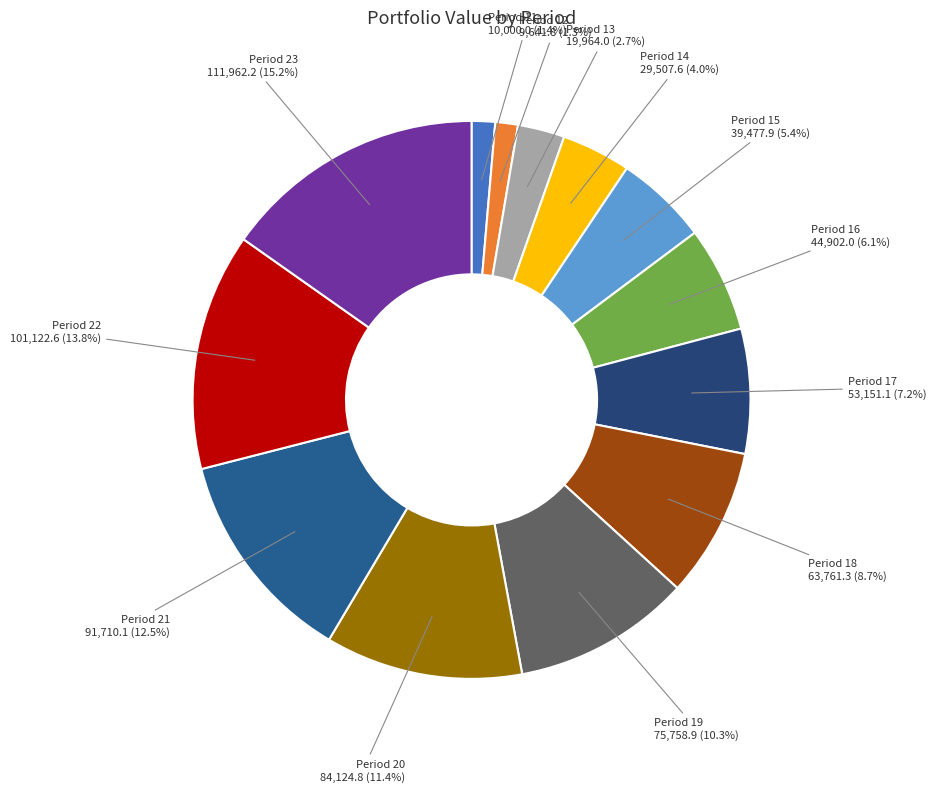

To the nearest percent, what is the difference between the largest and smallest slice percentages?

14%